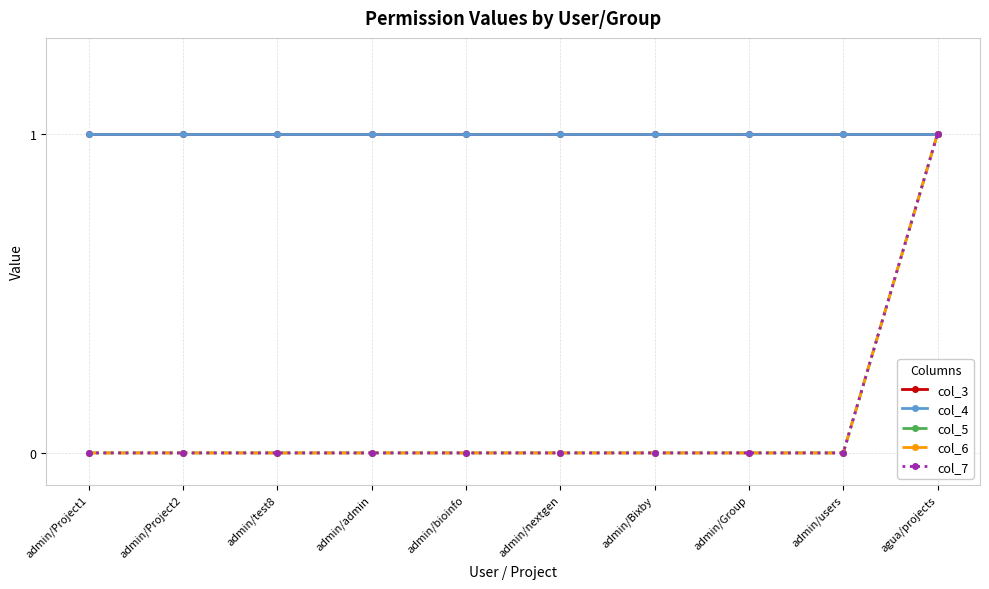

The value of col_4 at admin/users is 1. True or false?

True